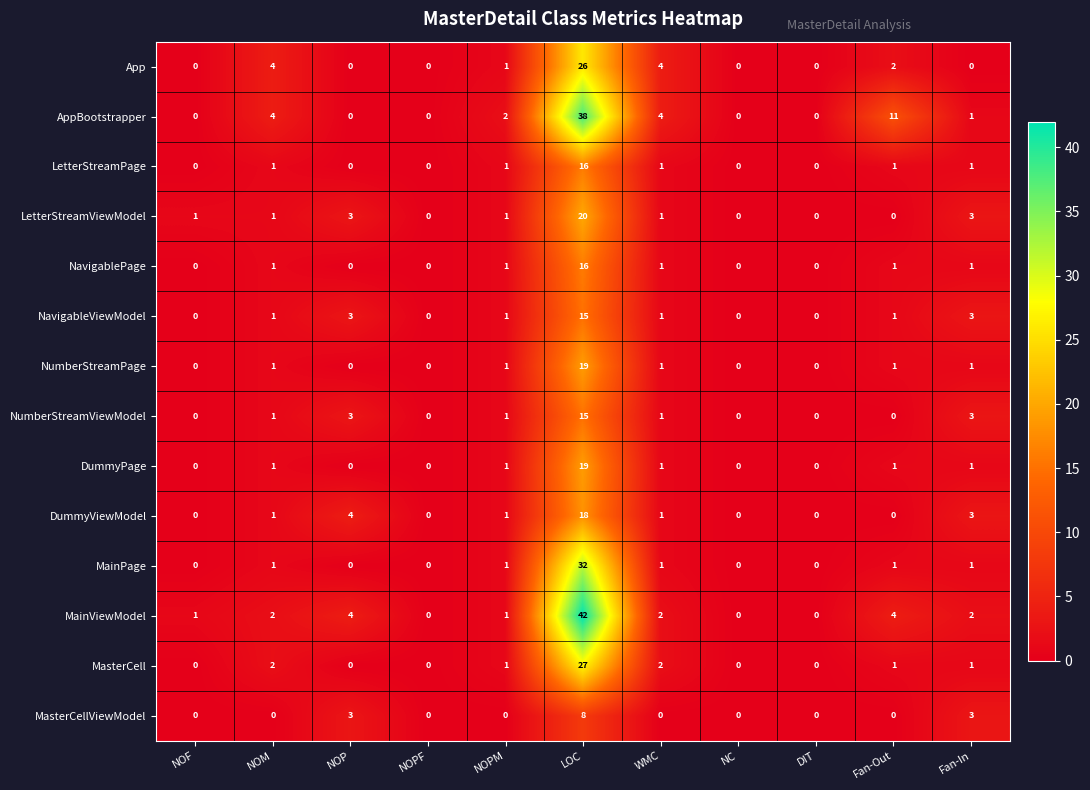

The LetterStreamViewModel series shows 0 at NOM. True or false?

False